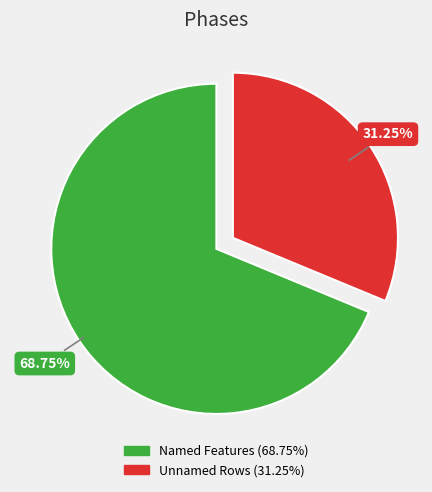

Is there a majority slice in this chart?

Yes